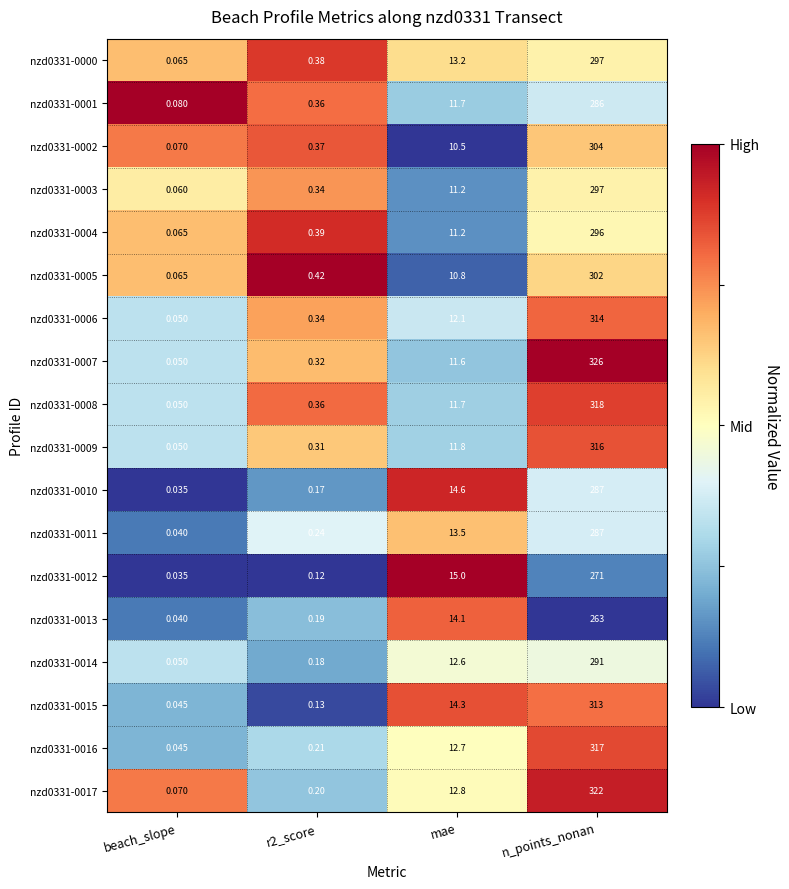

Which label corresponds to the smallest value in the chart?

beach_slope